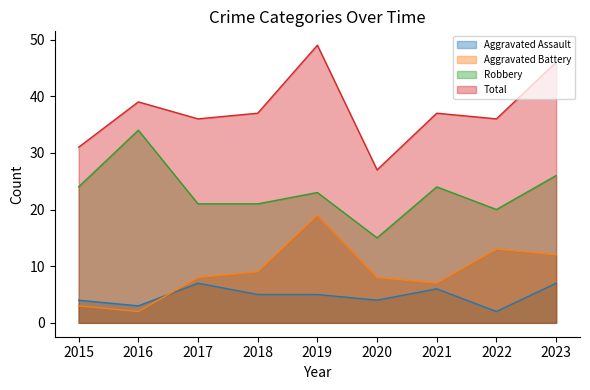

How many lines are shown in the chart?

4